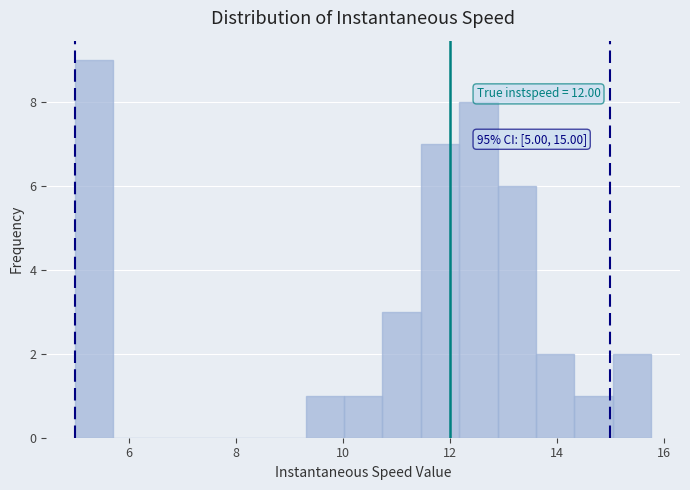

Read against the x-axis, roughly where is the centre of the tallest bar?

5.4